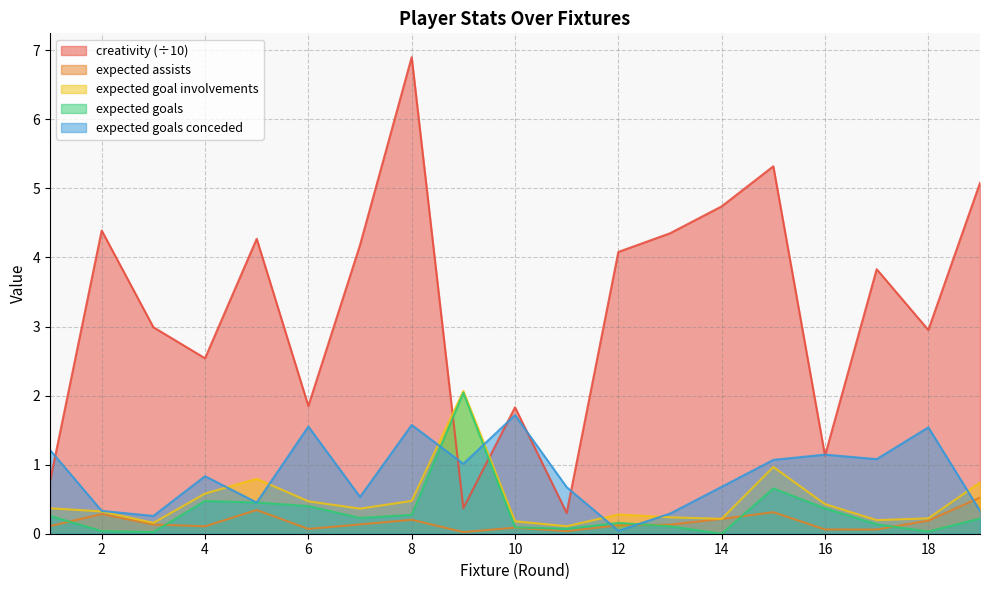

What is the sum of all expected_assists values?

3.2